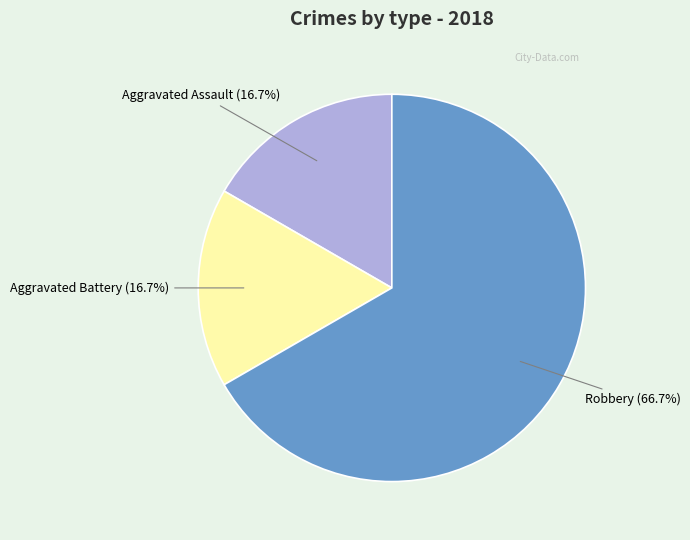

How many slices are in this pie chart?

3